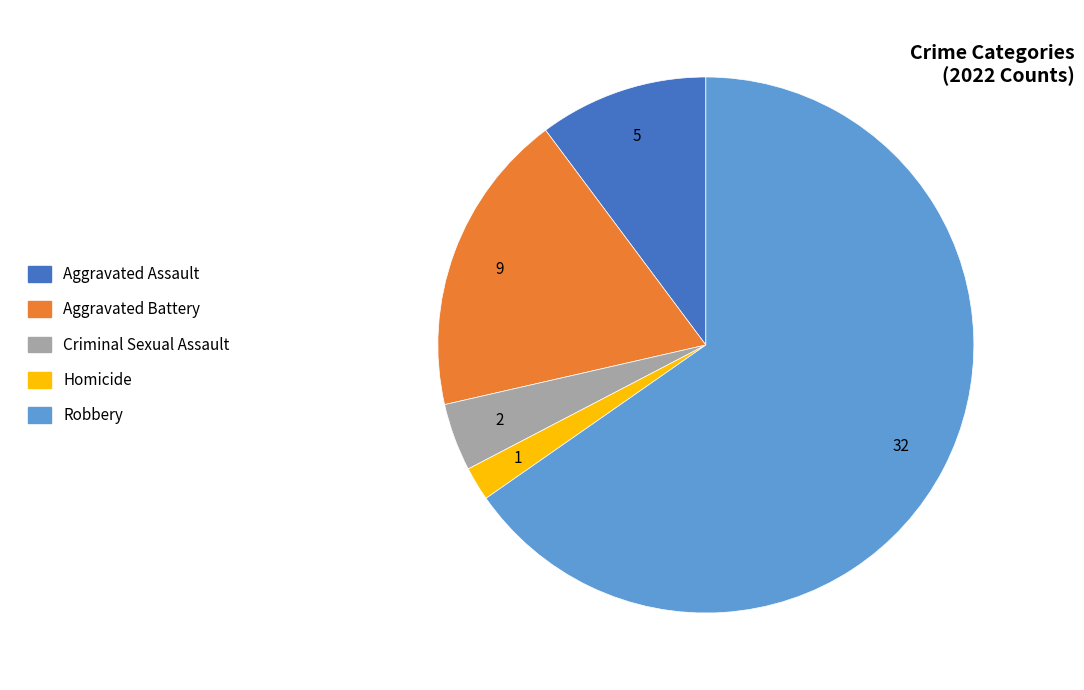

Which slice is the largest?

Robbery